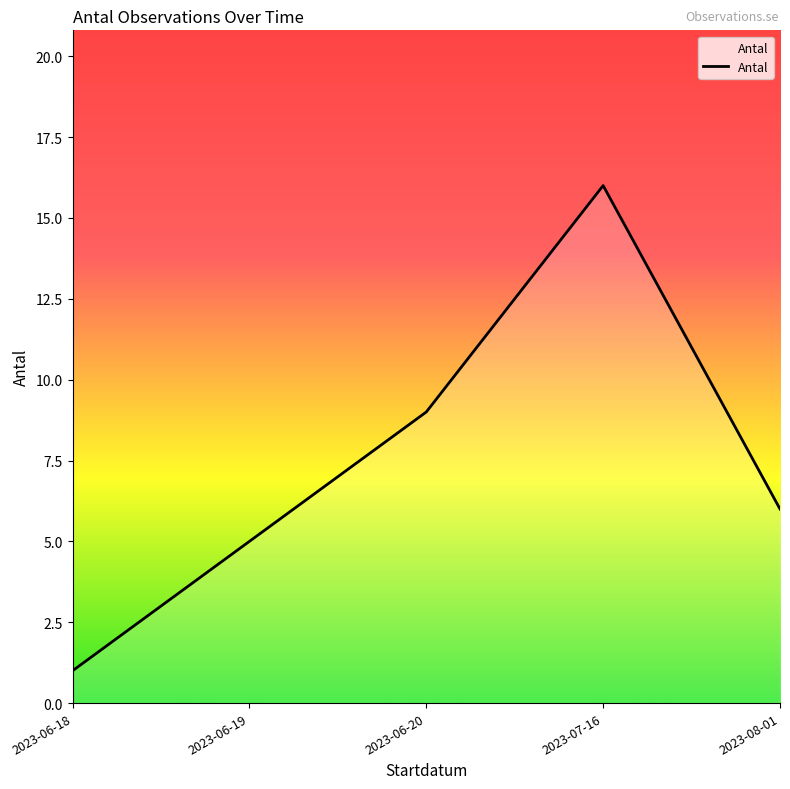

What is the minimum value shown in the chart?

1